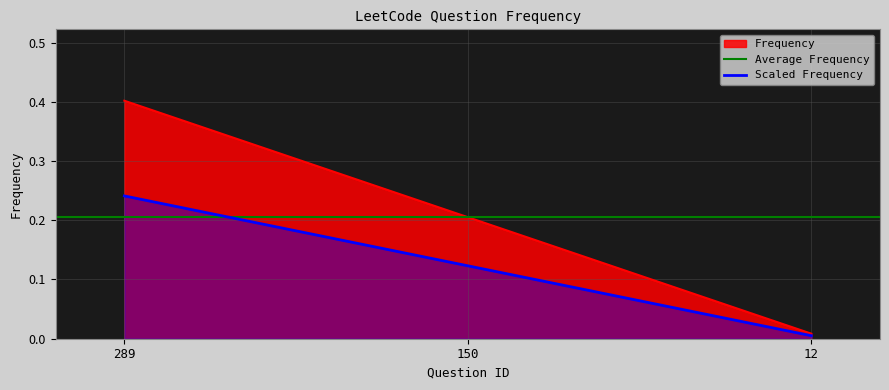

Rank the categories by value from lowest to highest.

12, 150, 289